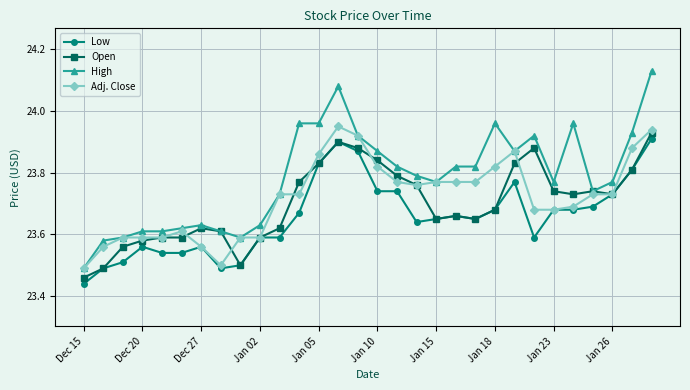

Which series has the widest spread of values?

High